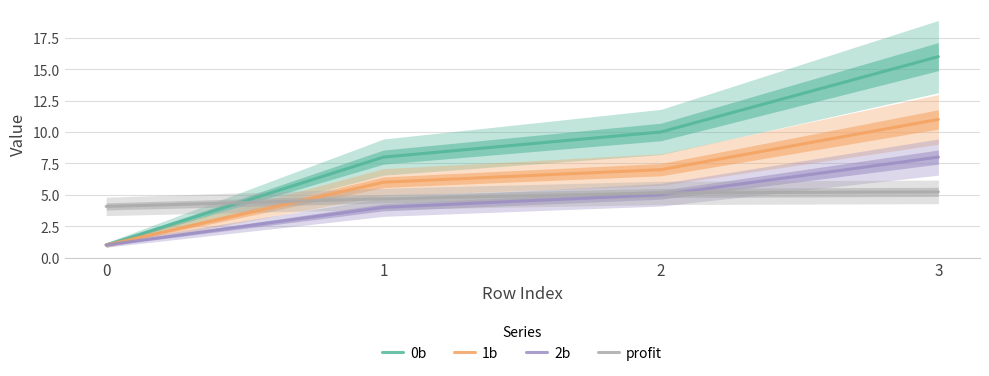

How many values in the 1b series are below 7?

2